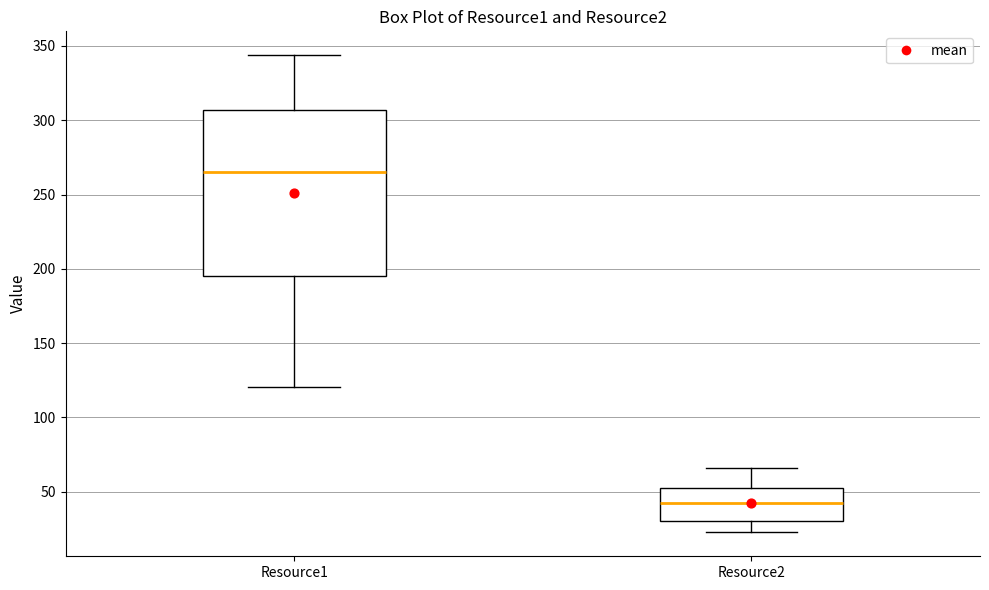

Which box's median line is the lowest?

Resource2